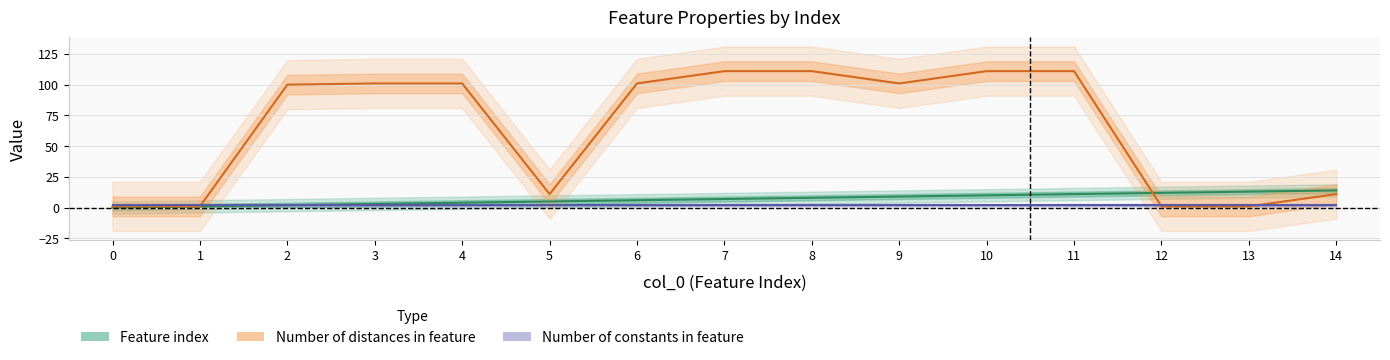

Rank the categories by Number of distances in feature value from lowest to highest.

0, 1, 12, 13, 5, 14, 2, 3, 4, 6, 9, 7, 8, 10, 11